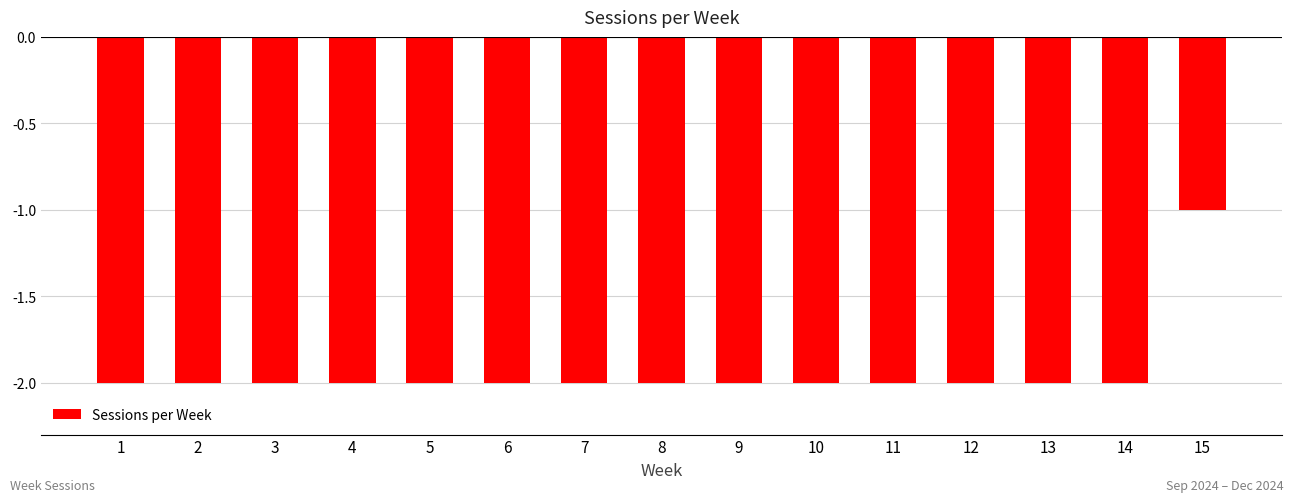

What is the sum of all values?

-29